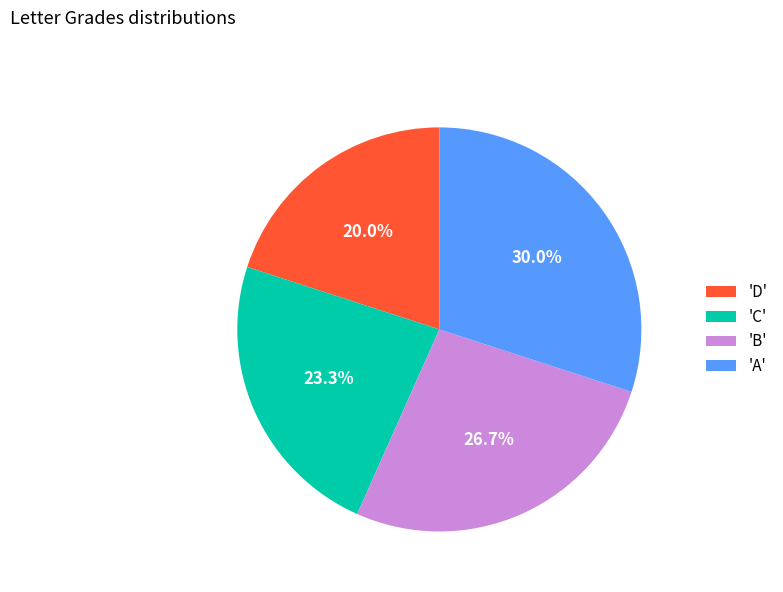

Which slice is the largest?

'A'